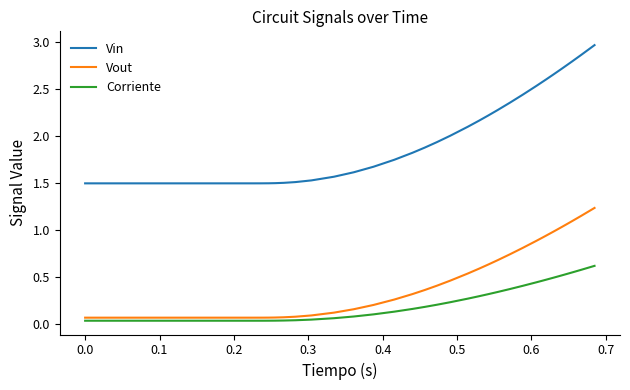

What is the difference between the maximum and minimum values in the Vin series?

1.5